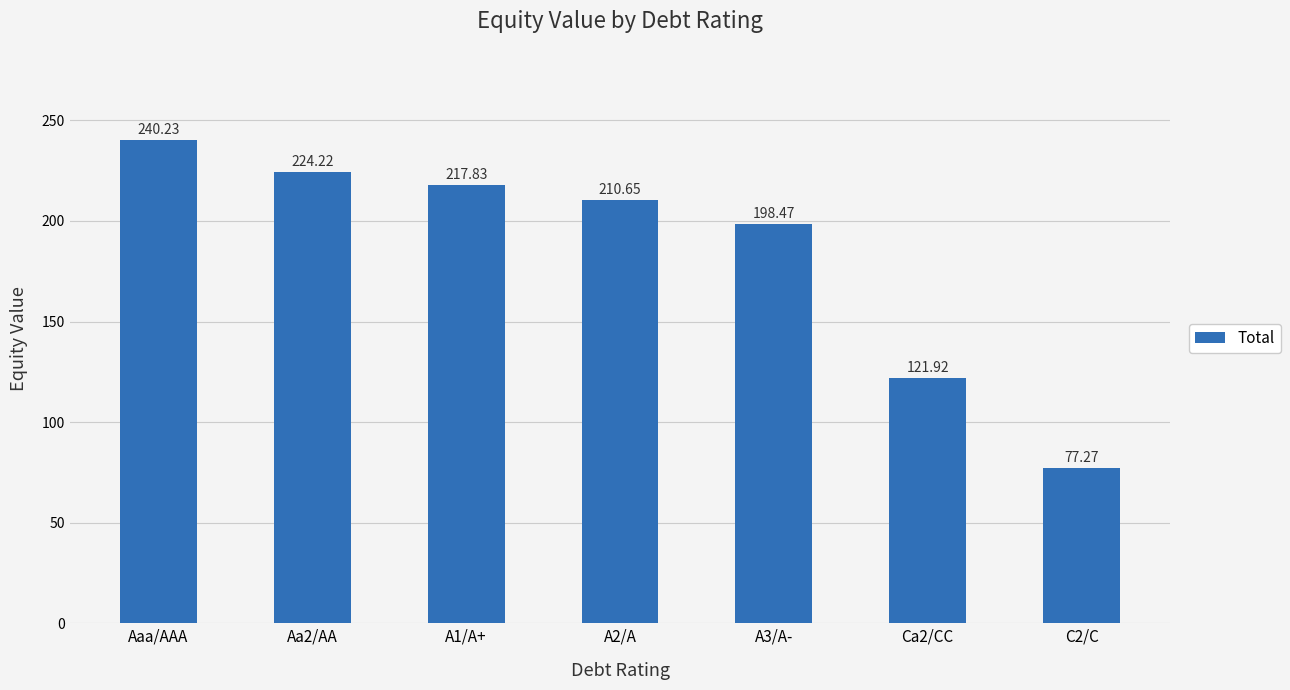

What is the change in value from Aaa/AAA to Ca2/CC?

-118.3